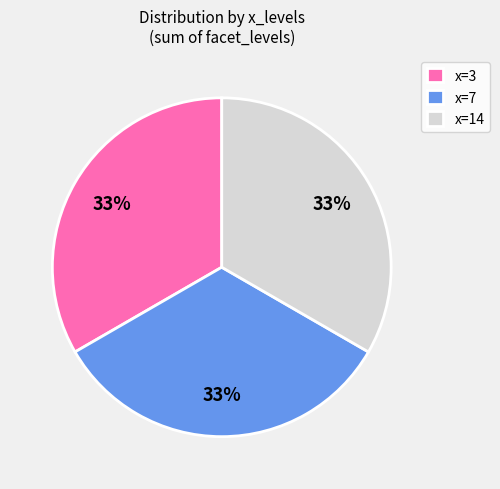

Is there any slice that represents more than half of the pie?

No